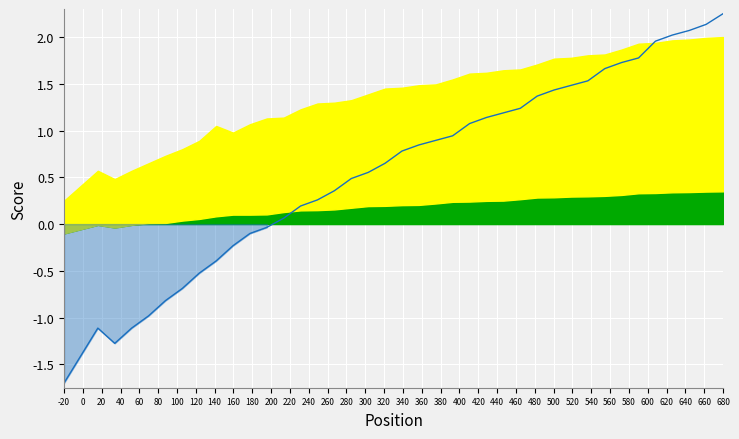

What is the greatest value displayed?

2.2